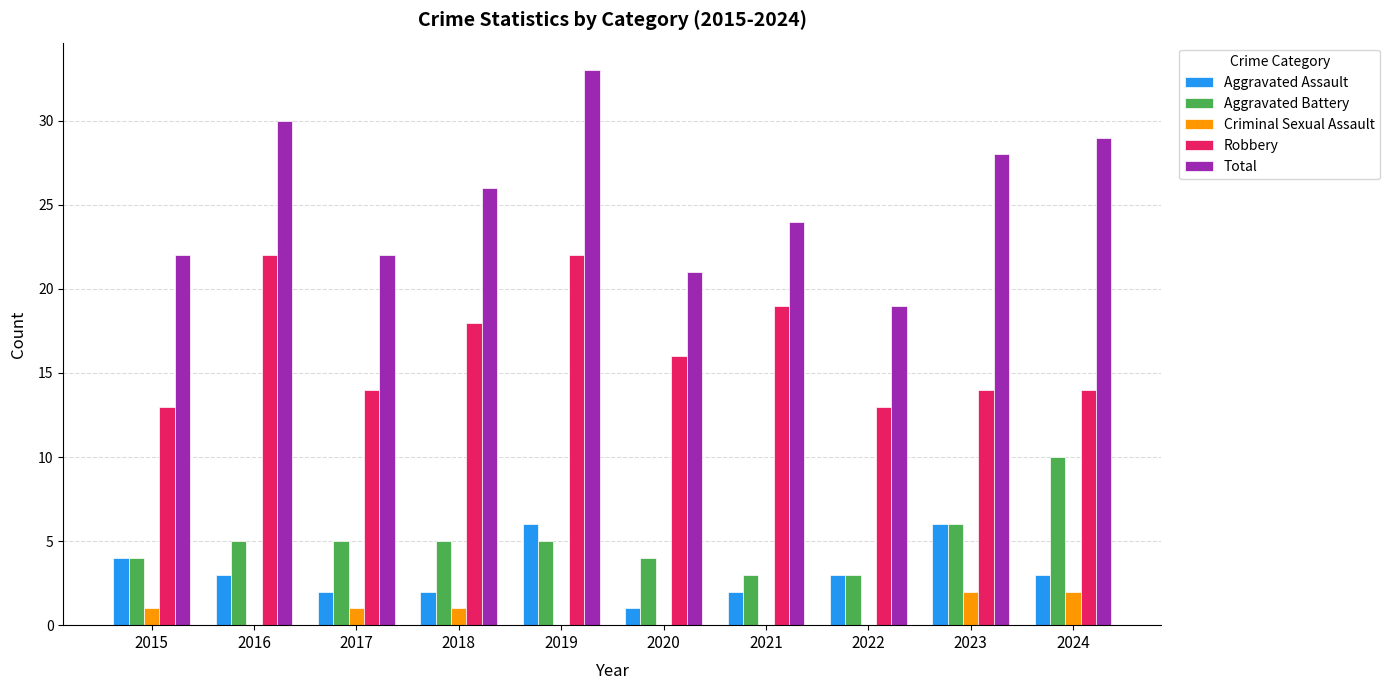

Is the value of Criminal Sexual Assault at 2016 greater than the value of Robbery at 2024?

No